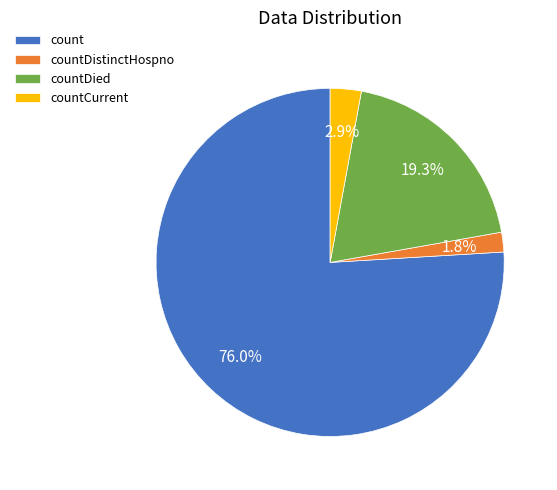

To the nearest percent, what portion does countCurrent represent?

3%